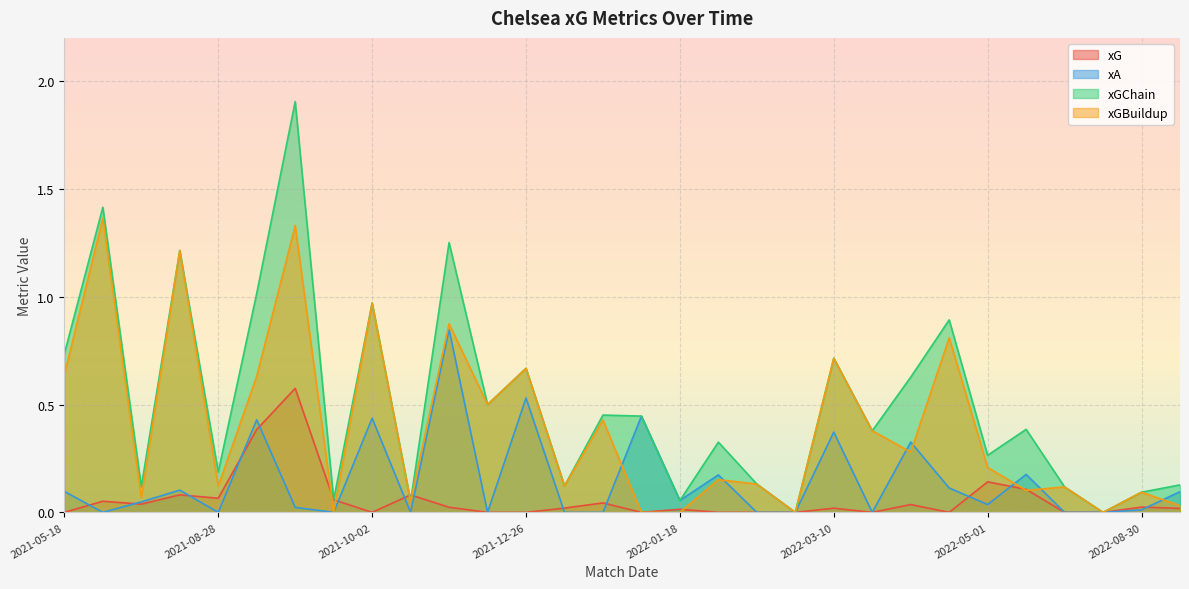

What is the greatest value displayed?

1.9